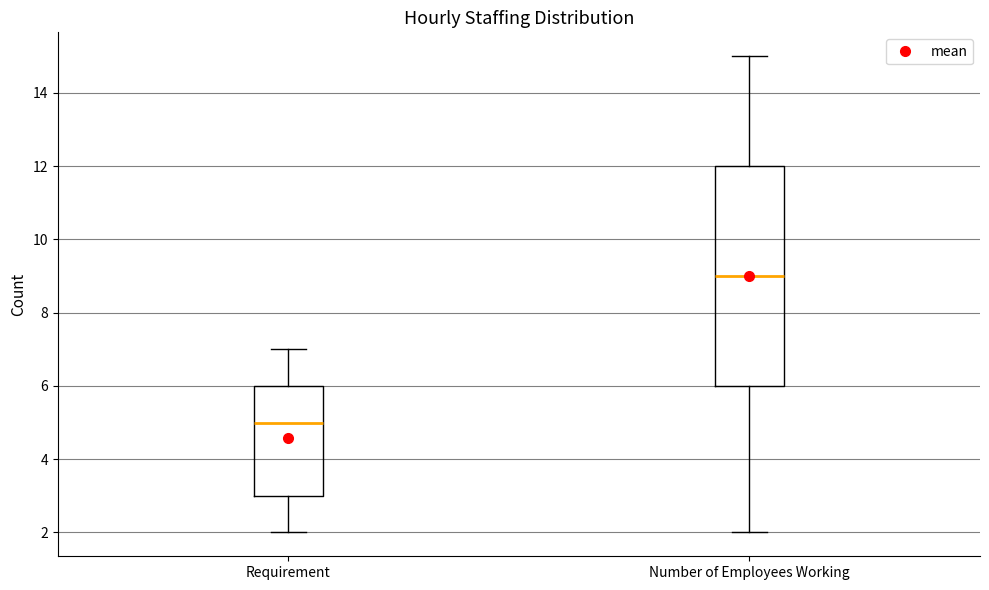

Where does the upper whisker of the box for Requirement end on the y-axis? The values are not printed on the chart, so give them approximately, as read against the axis.

7